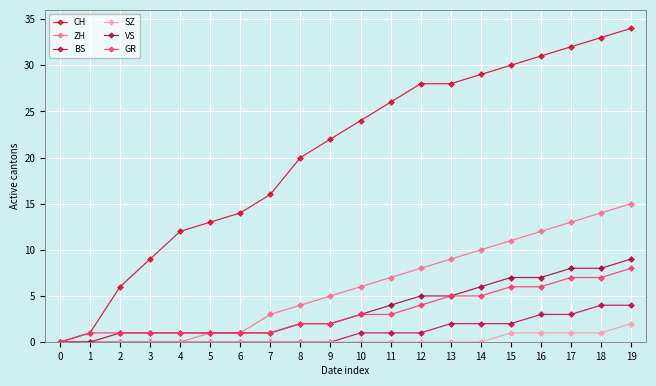

Reading left to right, transcribe all the data shown in this chart.

CH: 0=0	1=1	2=6	3=9	4=12	5=13	6=14	7=16	8=20	9=22	10=24	11=26	12=28	13=28	14=29	15=30	16=31	17=32	18=33	19=34
ZH: 0=0	1=0	2=0	3=0	4=0	5=1	6=1	7=3	8=4	9=5	10=6	11=7	12=8	13=9	14=10	15=11	16=12	17=13	18=14	19=15
BS: 0=0	1=0	2=0	3=0	4=0	5=0	6=0	7=0	8=0	9=0	10=1	11=1	12=1	13=2	14=2	15=2	16=3	17=3	18=4	19=4
SZ: 0=0	1=0	2=0	3=0	4=0	5=0	6=0	7=0	8=0	9=0	10=0	11=0	12=0	13=0	14=0	15=1	16=1	17=1	18=1	19=2
VS: 0=0	1=0	2=1	3=1	4=1	5=1	6=1	7=1	8=2	9=2	10=3	11=4	12=5	13=5	14=6	15=7	16=7	17=8	18=8	19=9
GR: 0=0	1=1	2=1	3=1	4=1	5=1	6=1	7=1	8=2	9=2	10=3	11=3	12=4	13=5	14=5	15=6	16=6	17=7	18=7	19=8